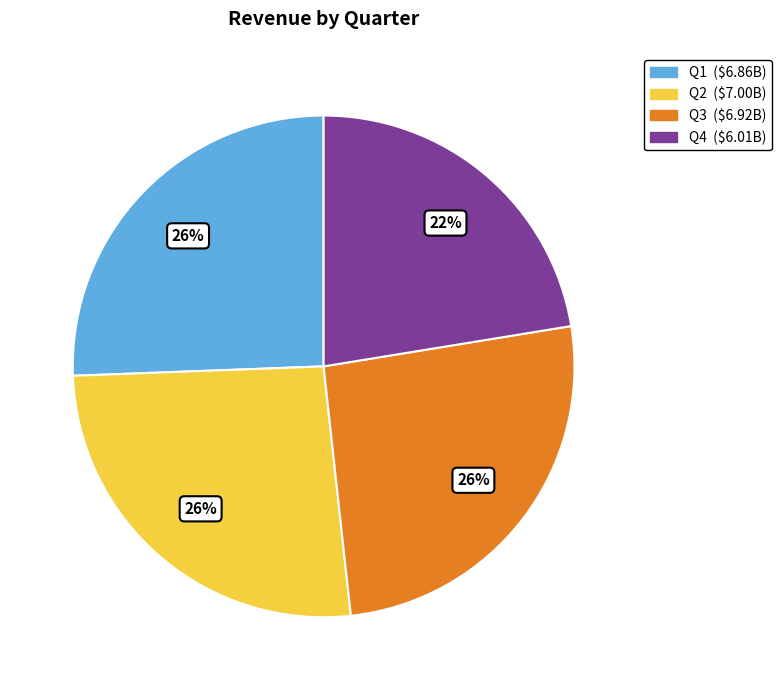

To the nearest percent, what portion does Q3 represent?

26%